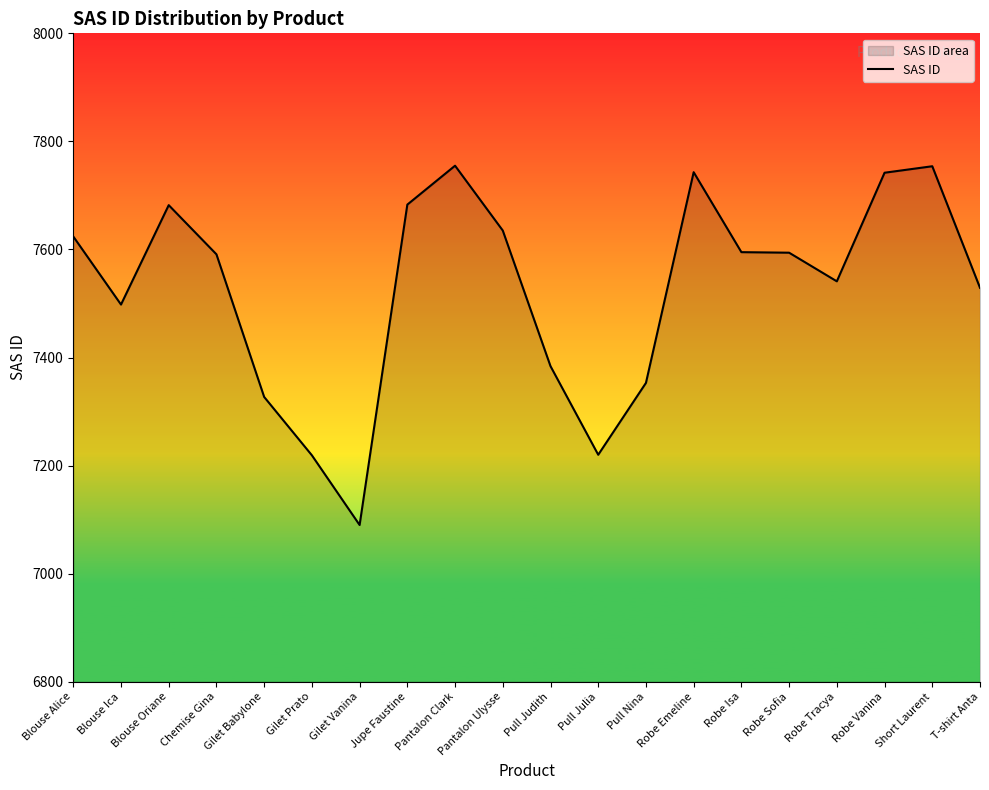

What is the sum of all values?

150559